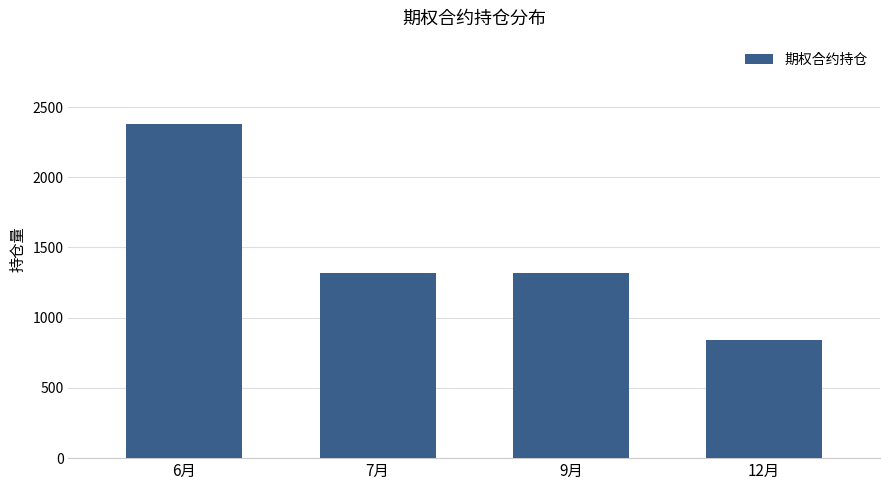

What is the label of the 4th bar from the right?

6月